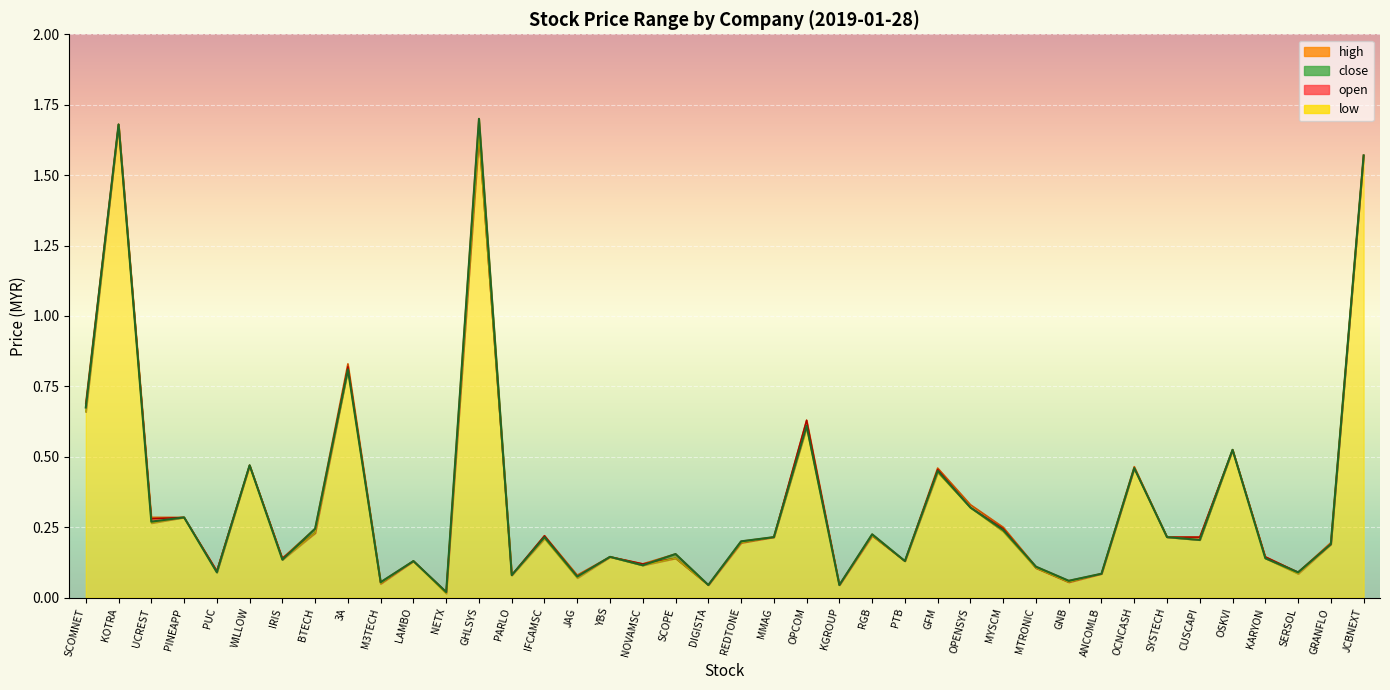

True or false: open and low intersect in this chart.

False